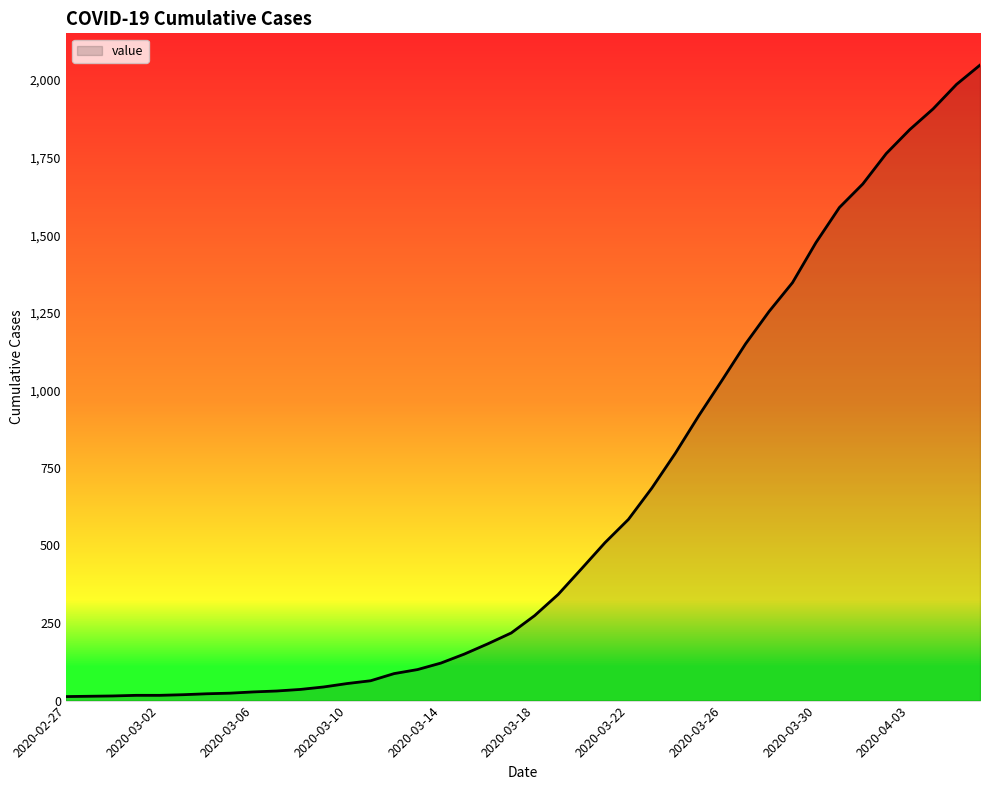

What is the difference between the maximum and minimum values?

2035